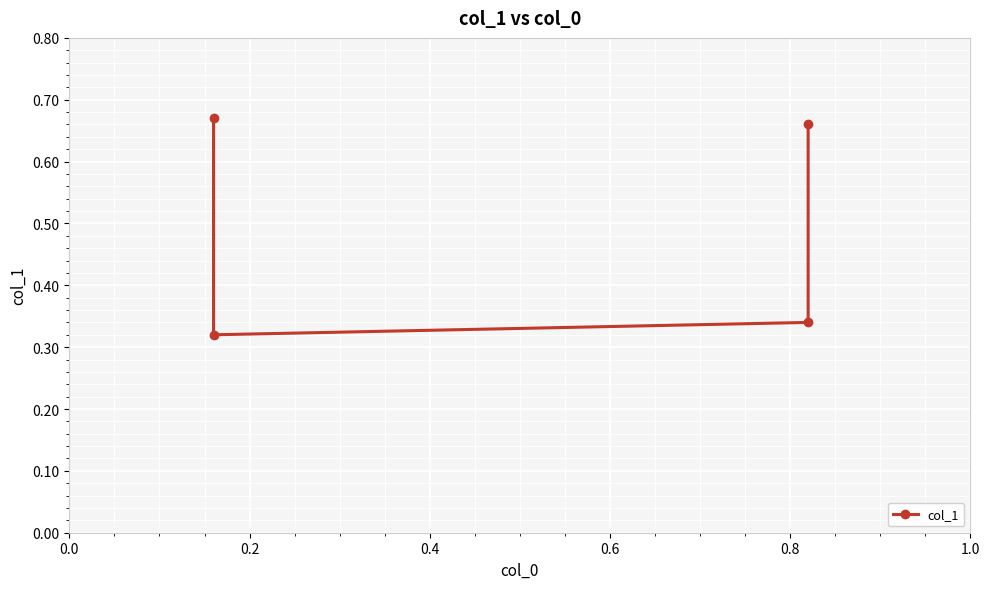

What value does the data have at 0.4?

0.3